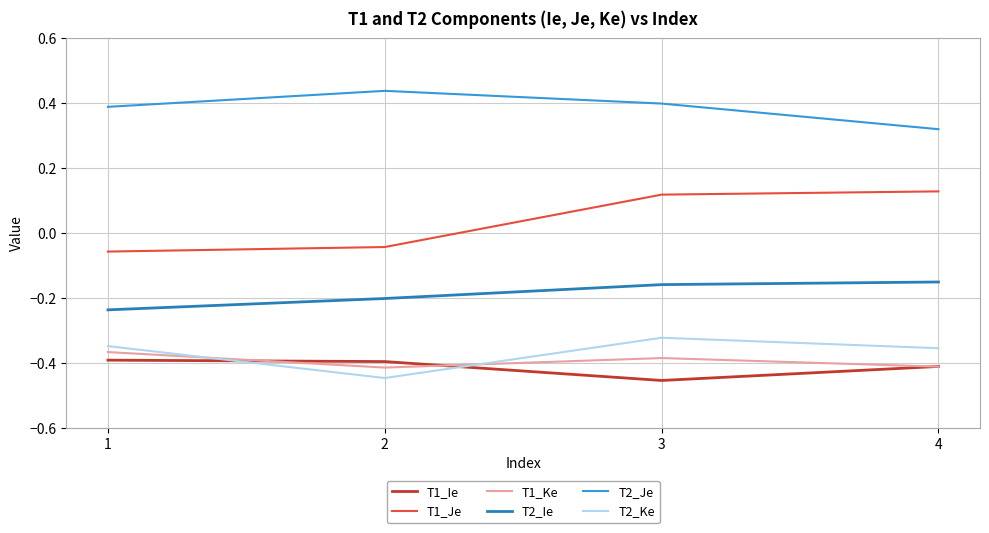

What is the difference between the highest and lowest values at 1?

0.8